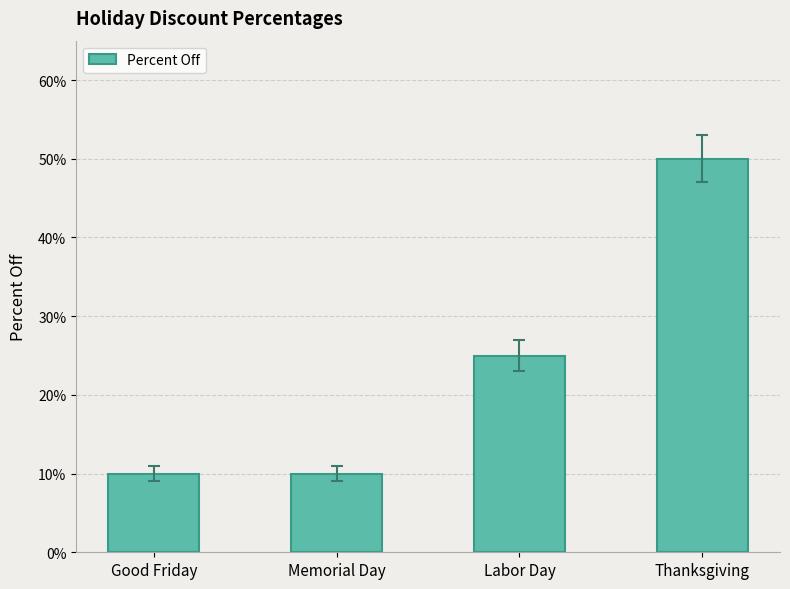

Reading left to right, transcribe all the data shown in this chart.

0.1	0.1	0.2	0.5